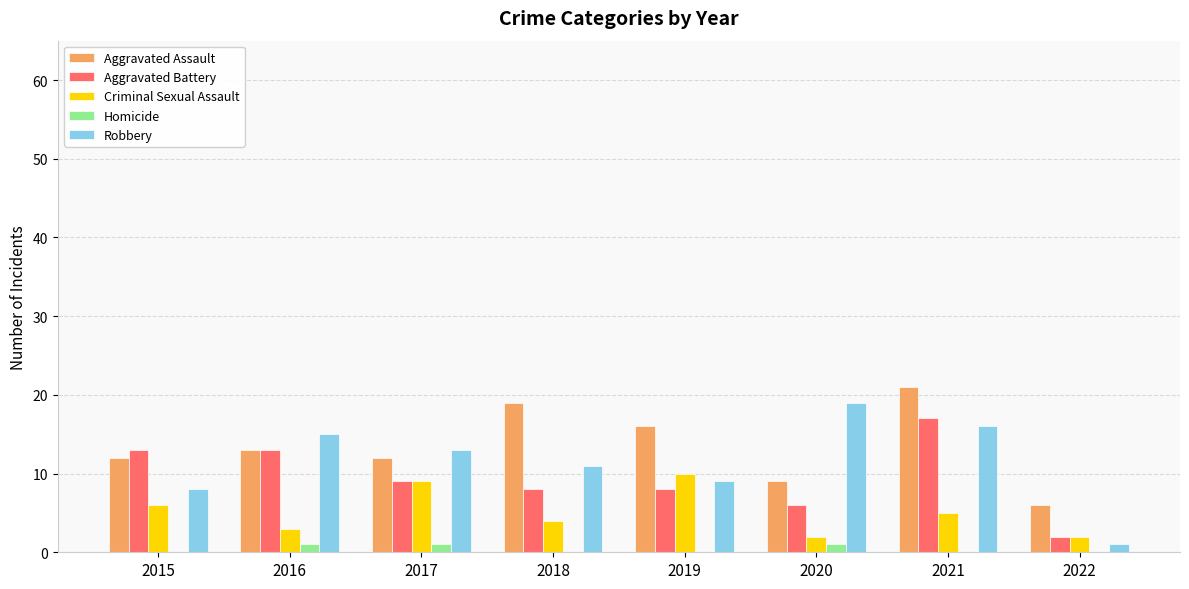

Is it true that Aggravated Assault equals 16 at 2019?

True